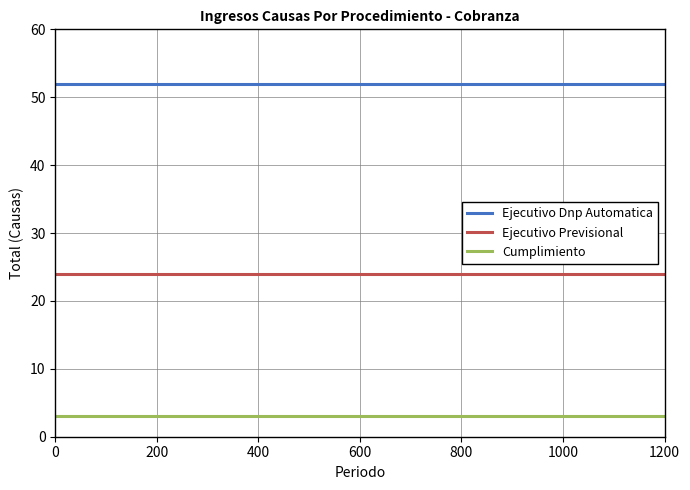

List the series in order of their overall mean, lowest first.

Cumplimiento, Ejecutivo Previsional, Ejecutivo Dnp Automatica